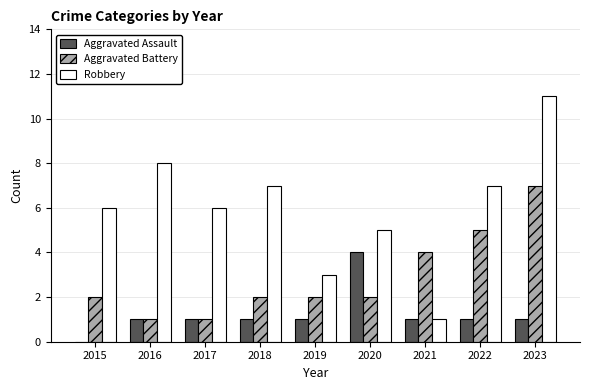

What is the greatest value displayed?

11